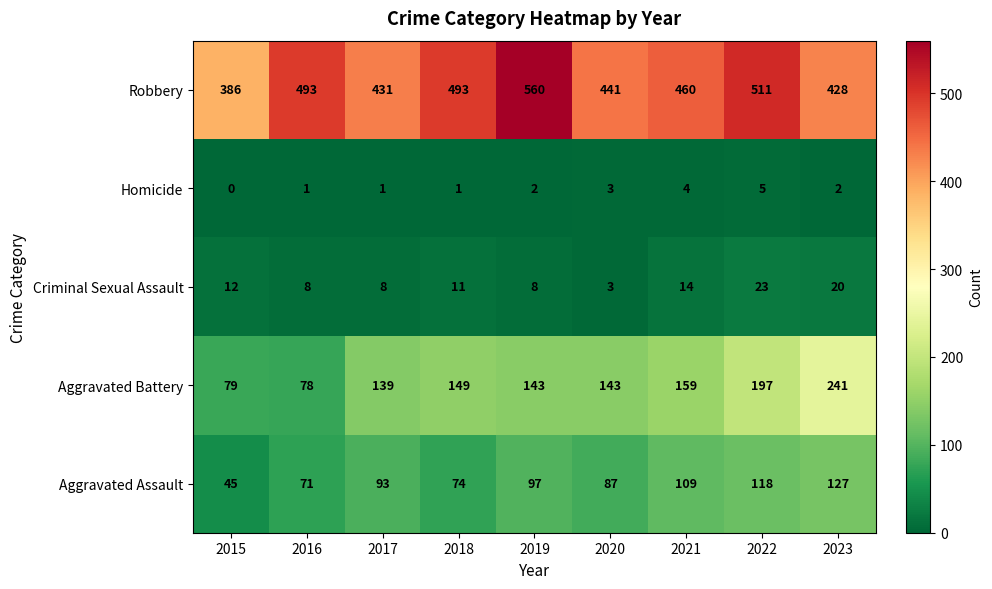

Which series has the largest total across all categories?

Robbery